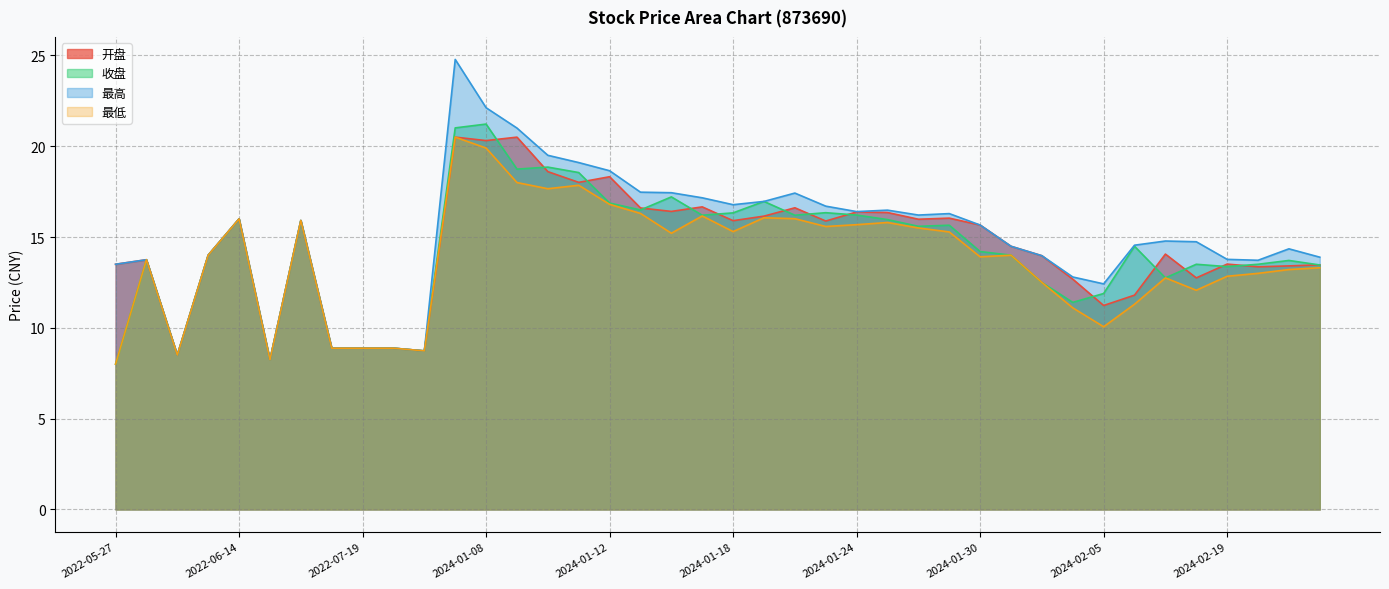

Rank the series by their average value, from highest to lowest.

最高, 开盘, 收盘, 最低